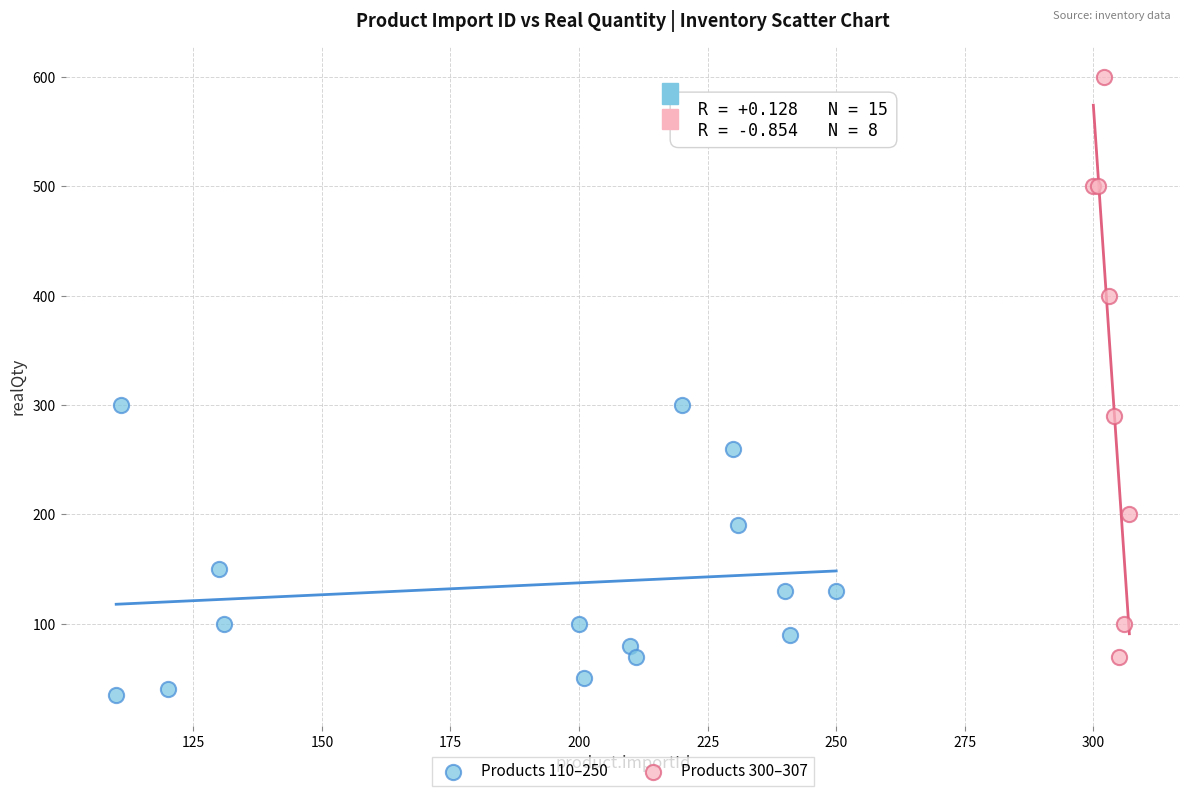

Which series contains the lowest Y value?

Products 110–250